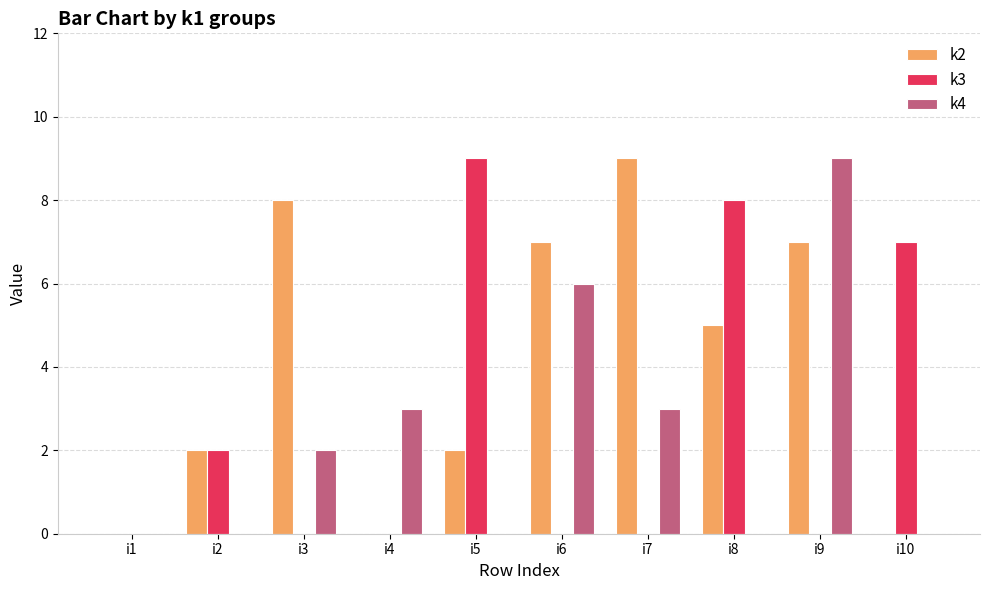

How many groups of bars are there?

10